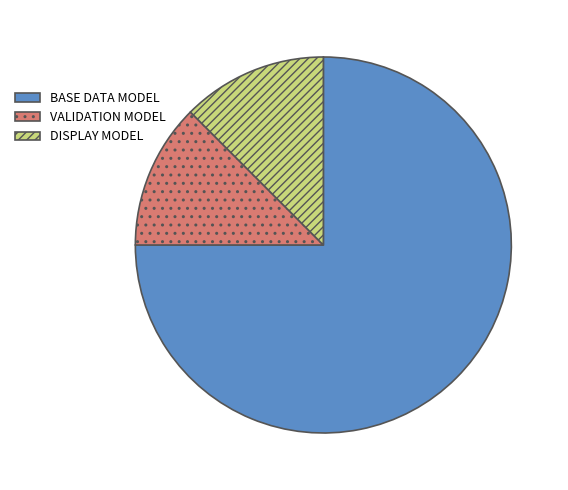

Approximately how many times larger is the value at VALIDATION MODEL compared to DISPLAY MODEL?

1.0